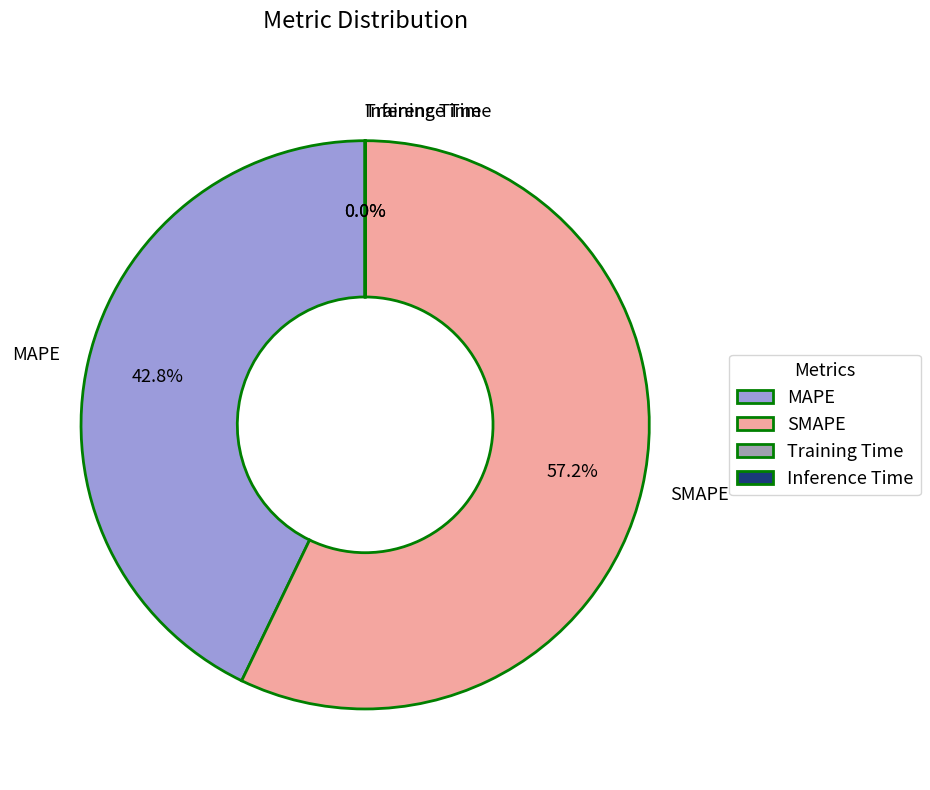

Is MAPE the majority of the pie?

No